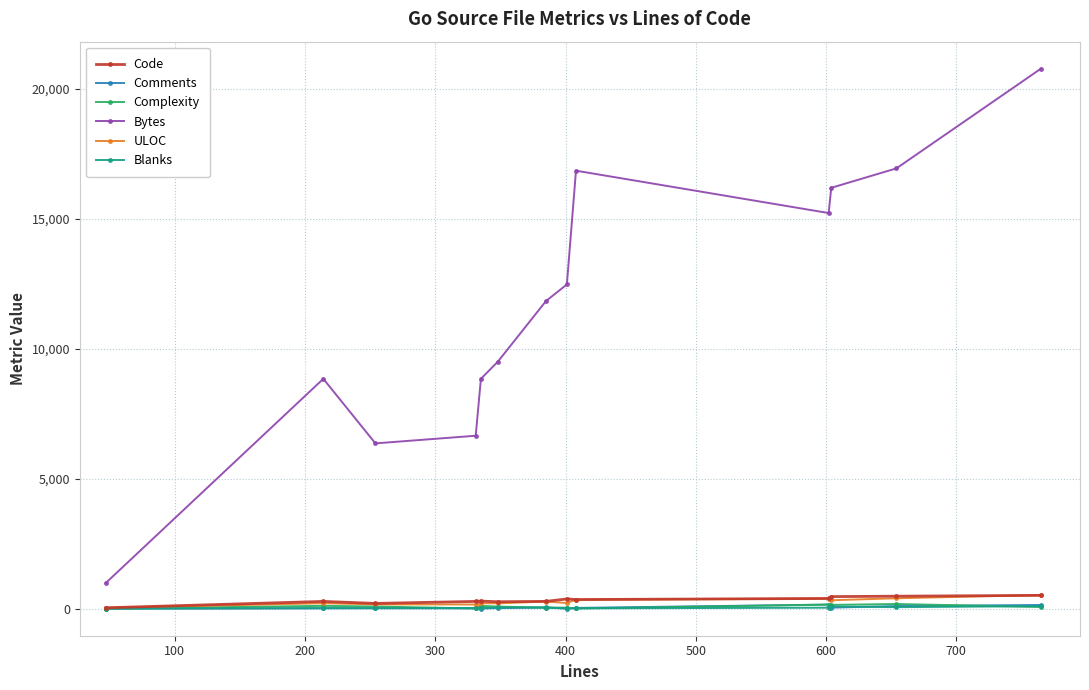

True or false: Complexity has more than 2 points higher than both neighbors.

True